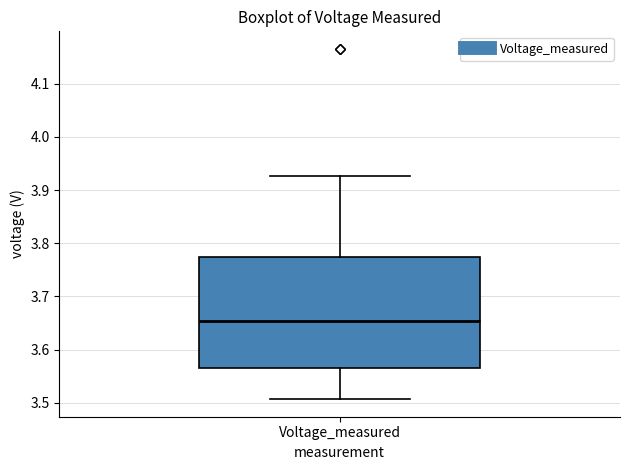

Transcribe this box plot: give where the median line is, the range the box spans, and where the two whiskers end, as read against the y-axis. The values are not printed on the chart, so give them approximately, as read against the axis.

median 3.65, box 3.56 to 3.77, whiskers 3.51 to 3.93